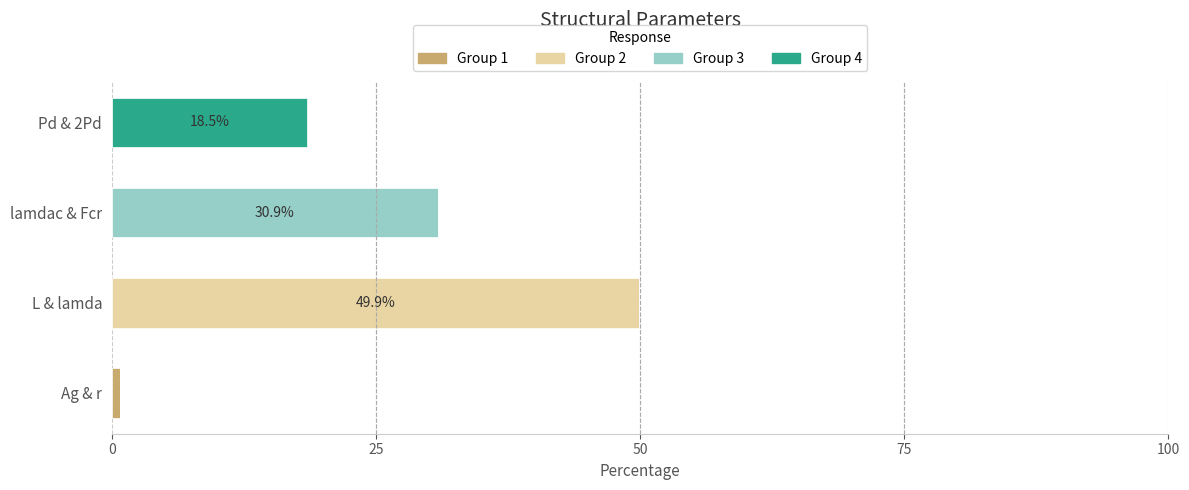

At which category is the sum across all series the highest?

L & lamda